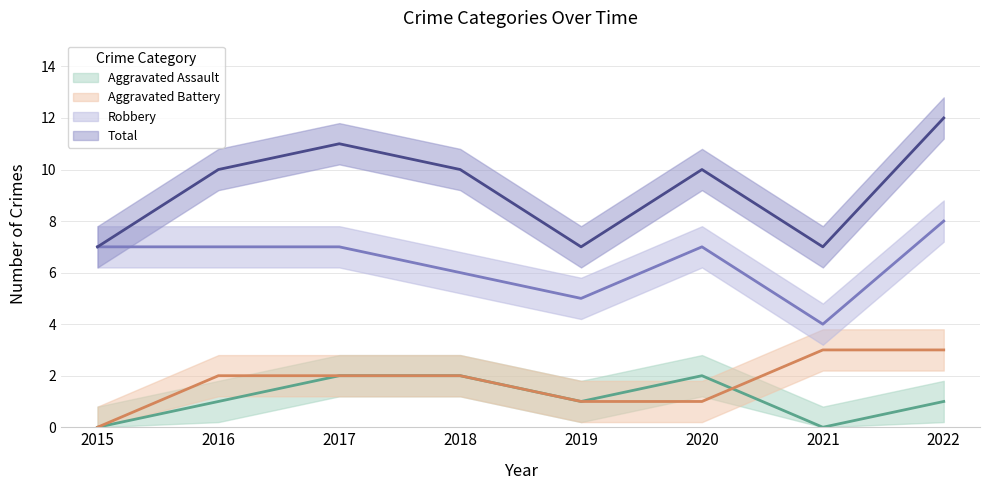

At which category is the sum across all series the highest?

2022